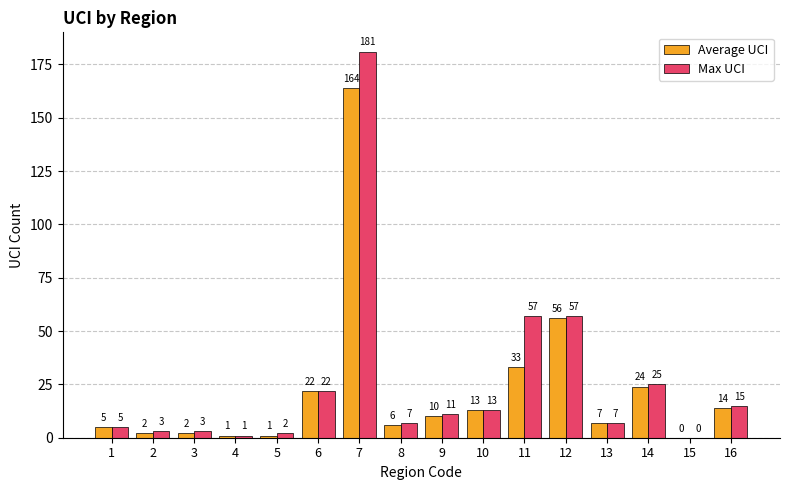

At which label does Max UCI first exceed 11?

6